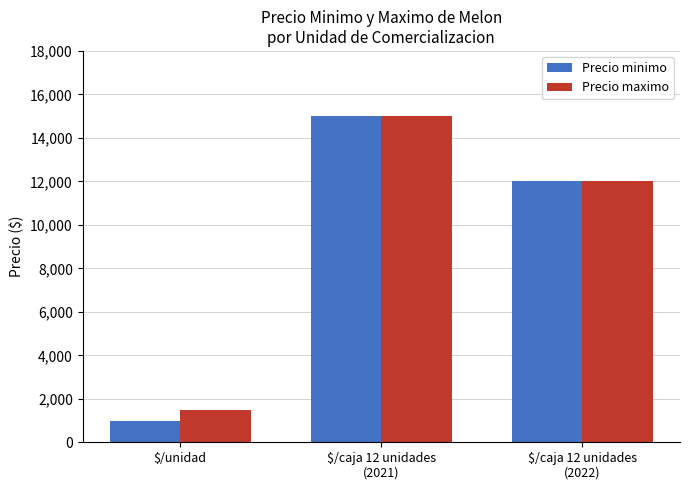

What is the total value across all series at $/unidad?

2500